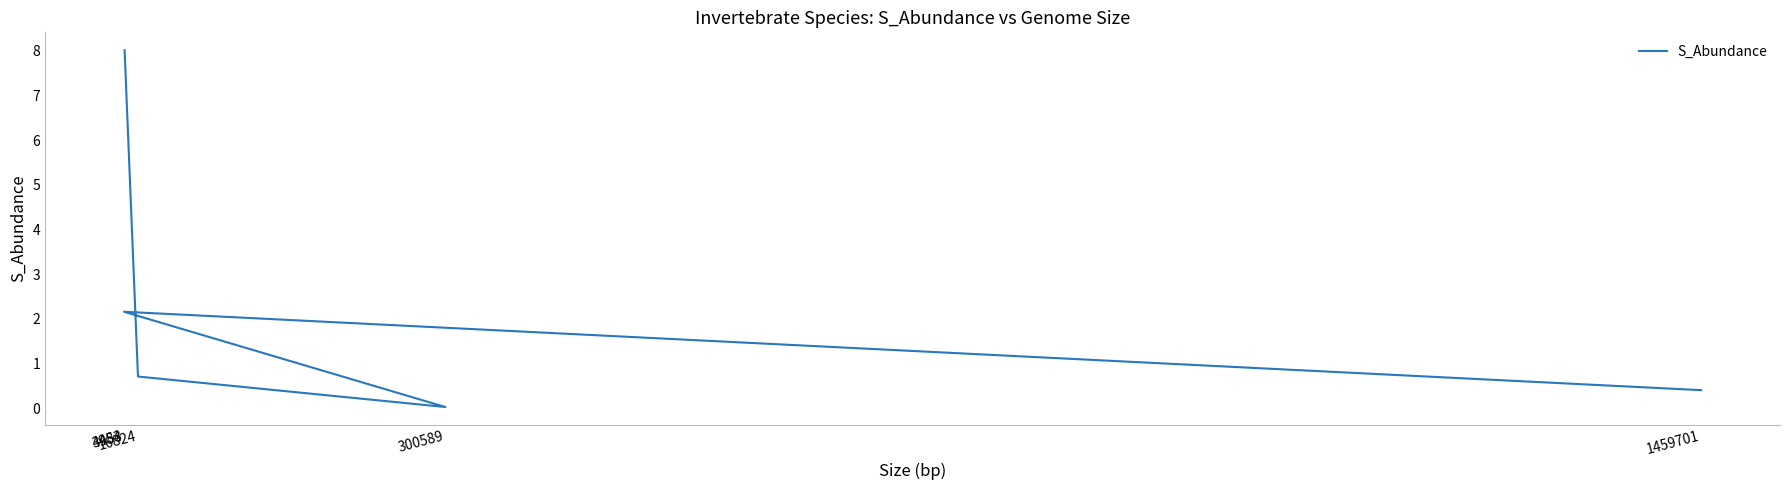

What is the difference between the second highest and second lowest values?

1.8